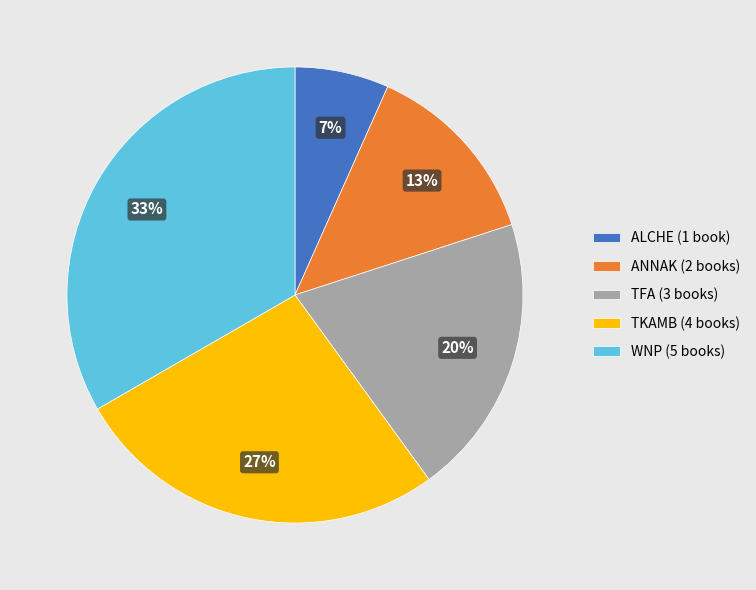

To the nearest percent, what is the difference between the ANNAK and WNP slice percentages?

20%